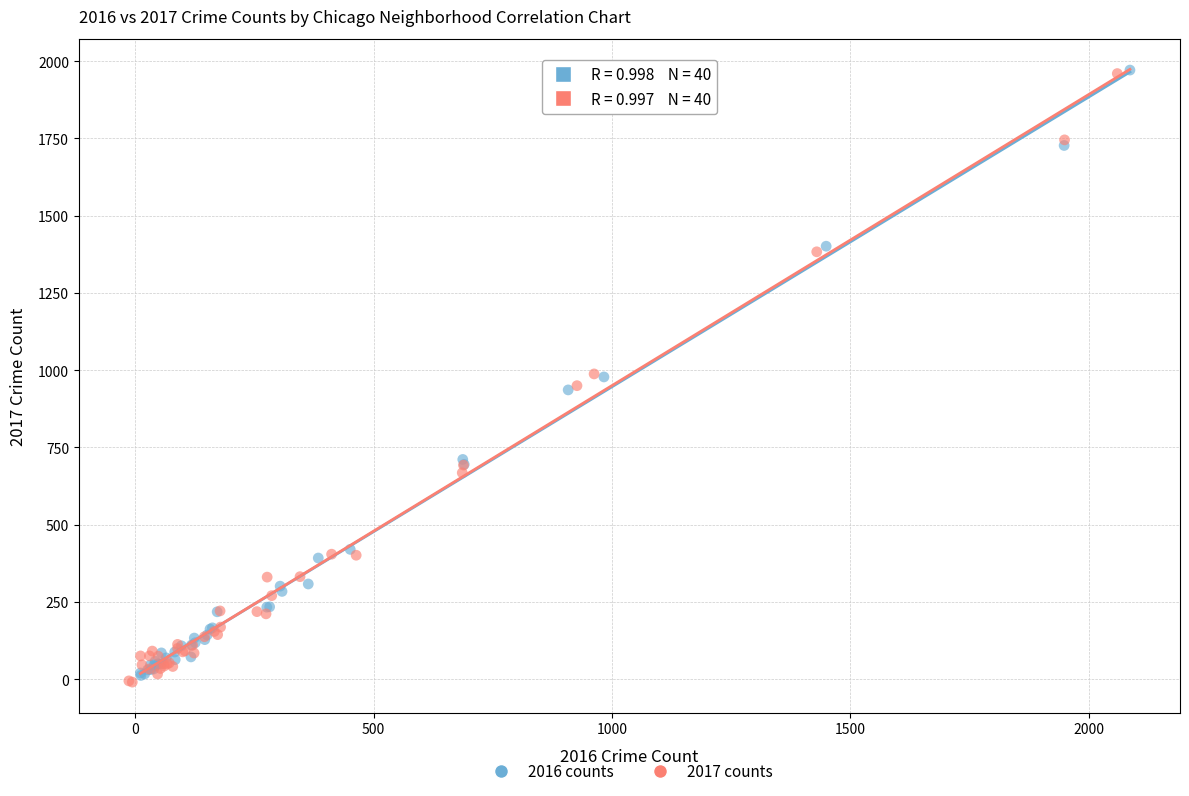

Which series has the largest Y range (max minus min)?

2017 counts